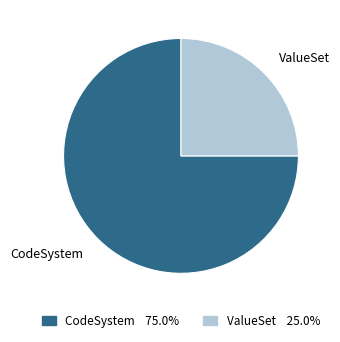

Is there any slice that represents more than half of the pie?

Yes